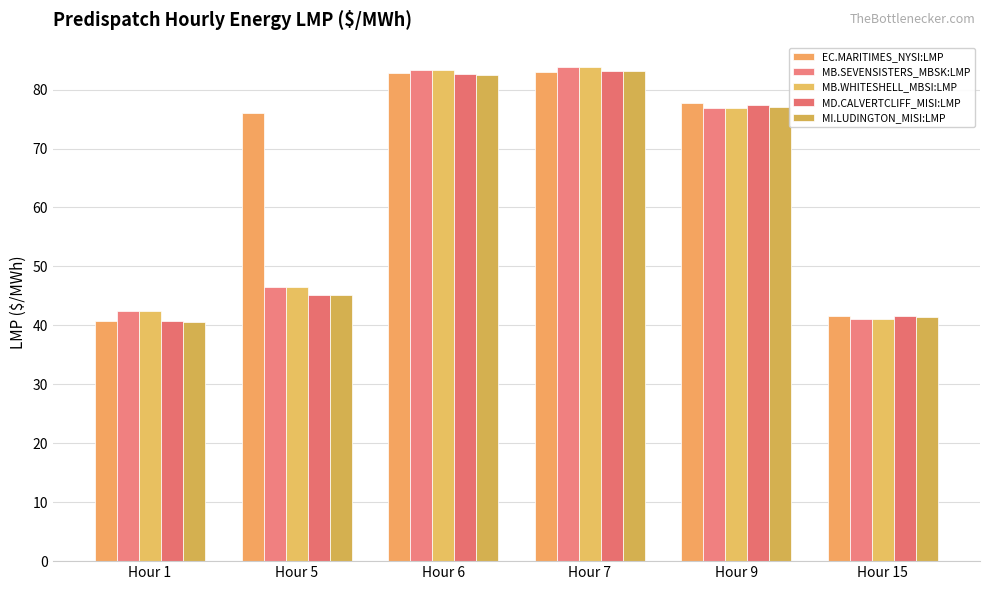

Count the number of categories in the chart.

6